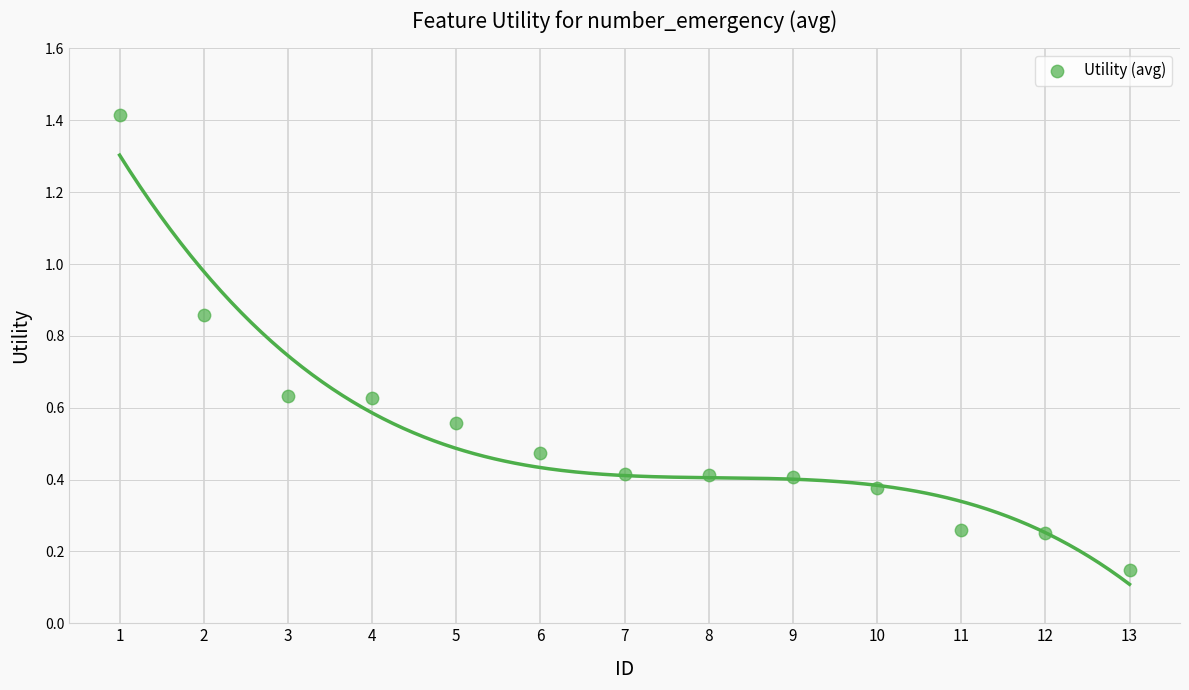

What is the range of Y values (max minus min)?

1.3